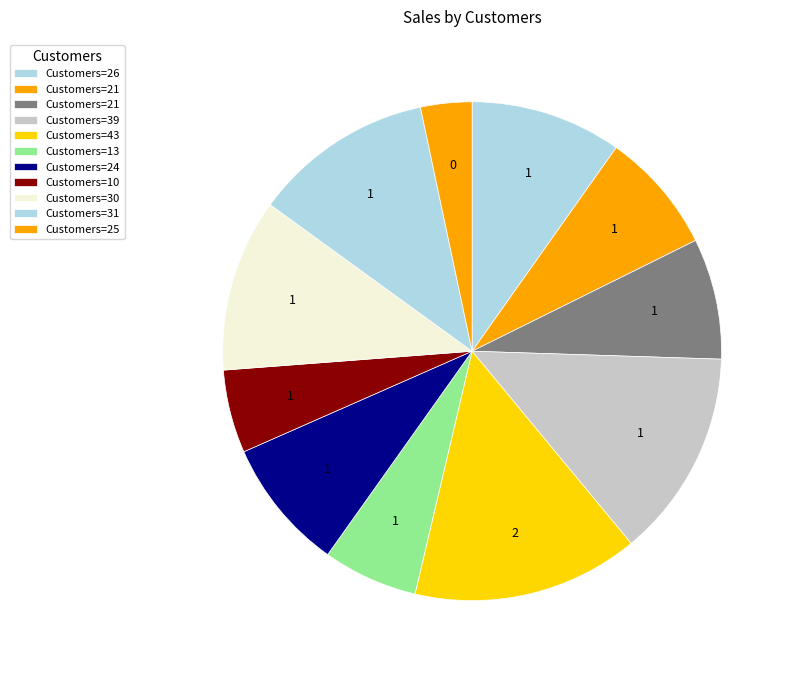

How many slices are in this pie chart?

11